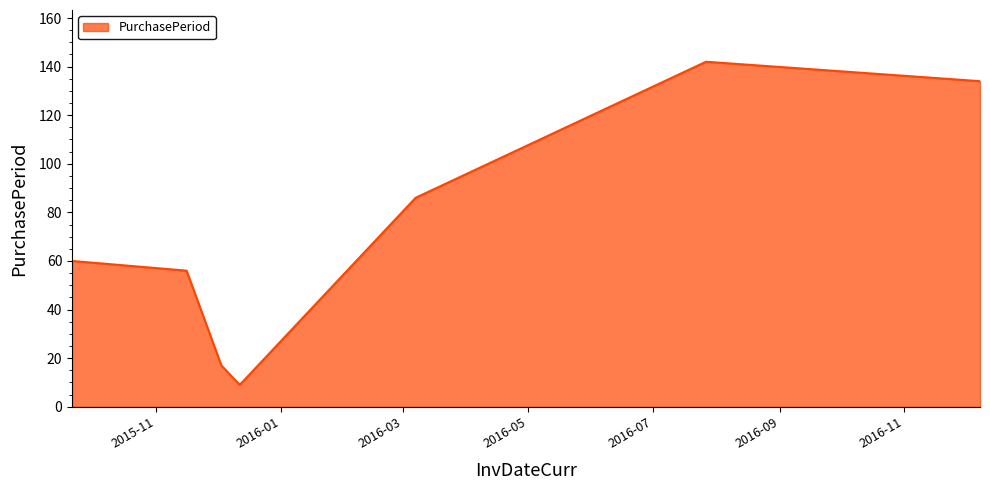

How many interior local valleys (lower than both neighbors) does the data have?

1